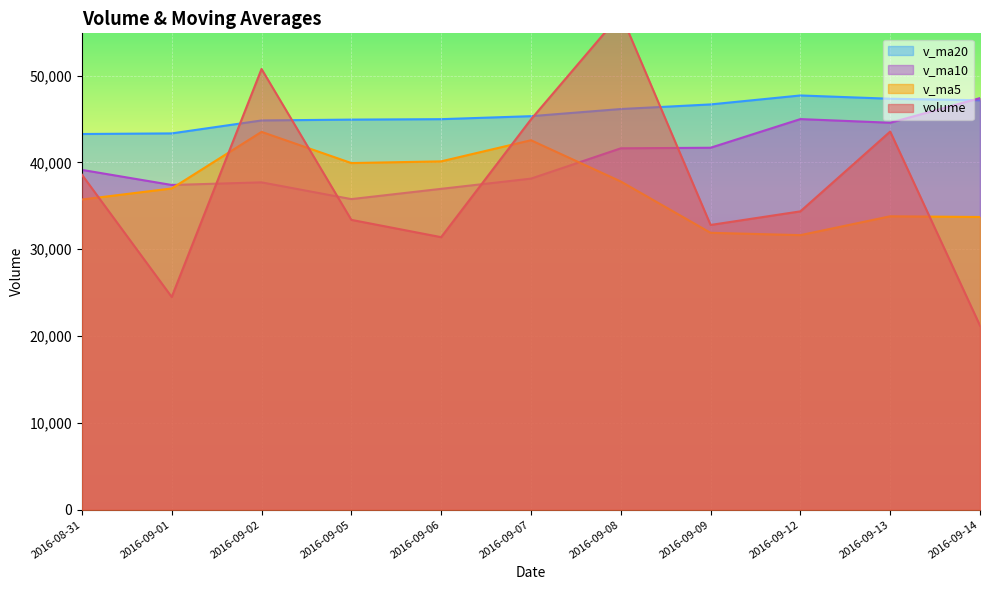

What are all the series names shown in the legend?

volume, v_ma5, v_ma10, v_ma20